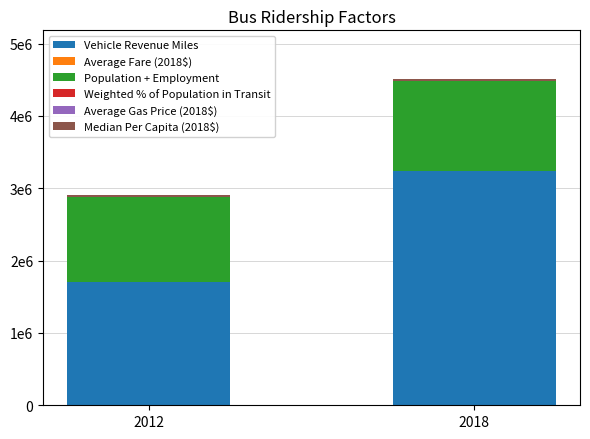

Does the chart contain stacked bars?

Yes